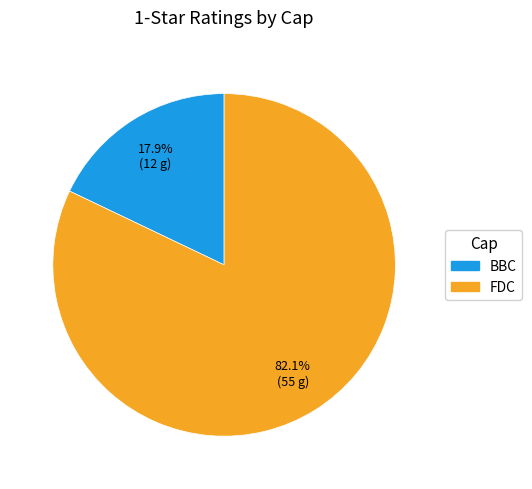

To the nearest percent, what portion does FDC represent?

82%